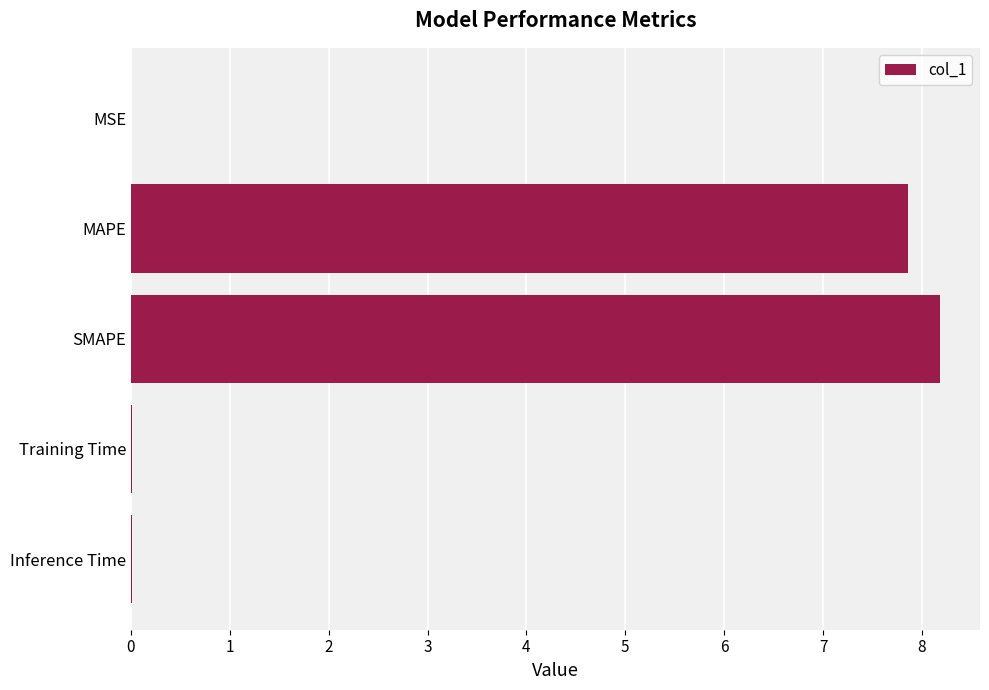

What is the change in value from SMAPE to MAPE?

-0.3